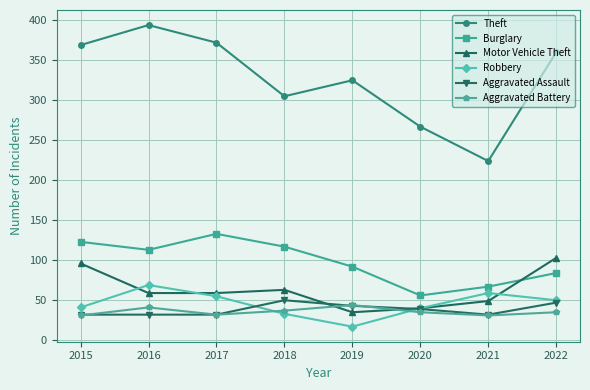

True or false: Theft has more than 2 points higher than both neighbors.

False